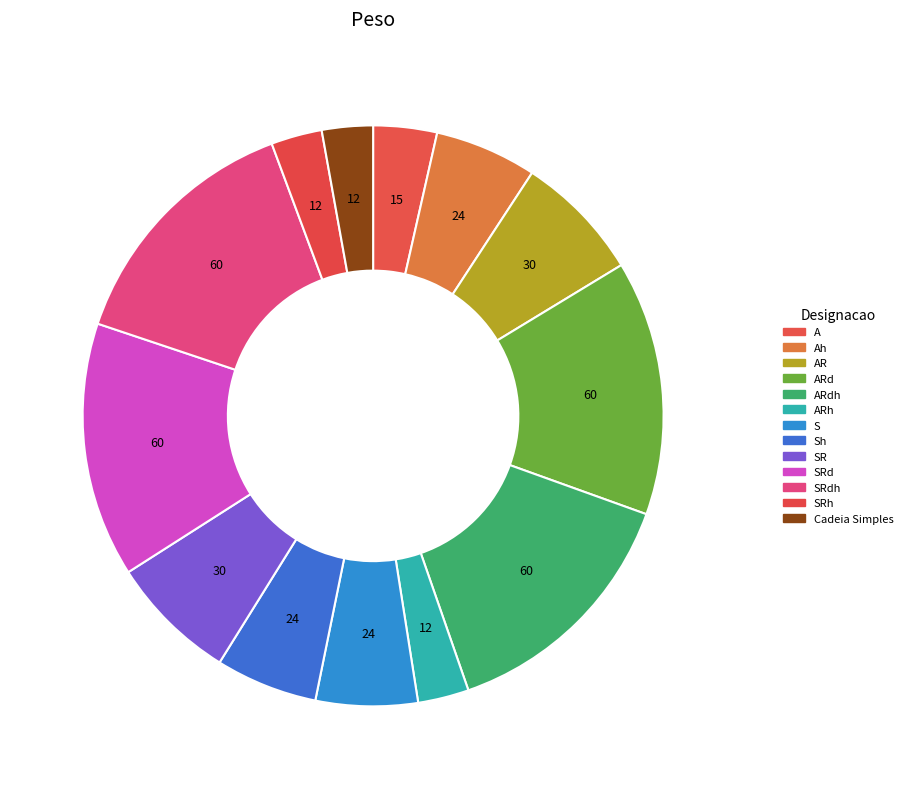

What is the smallest slice in the pie chart?

ARh